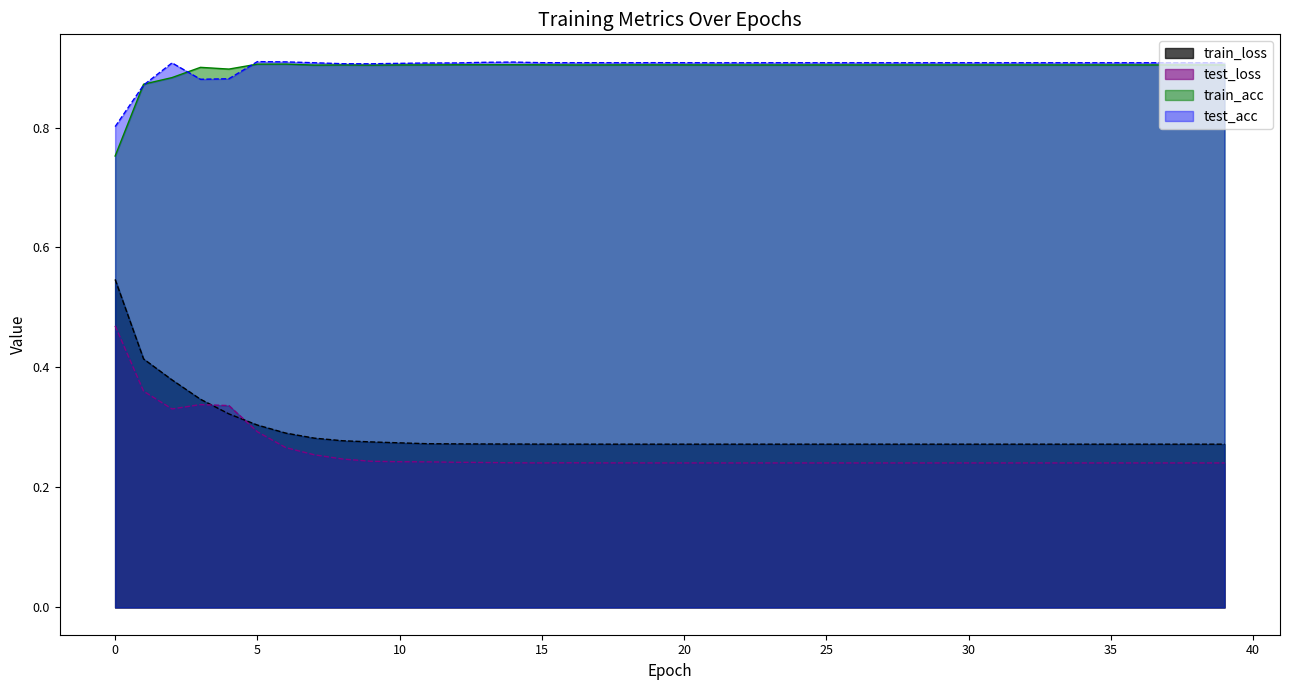

Rank the series by their maximum value, from highest to lowest.

test_acc, train_acc, train_loss, test_loss